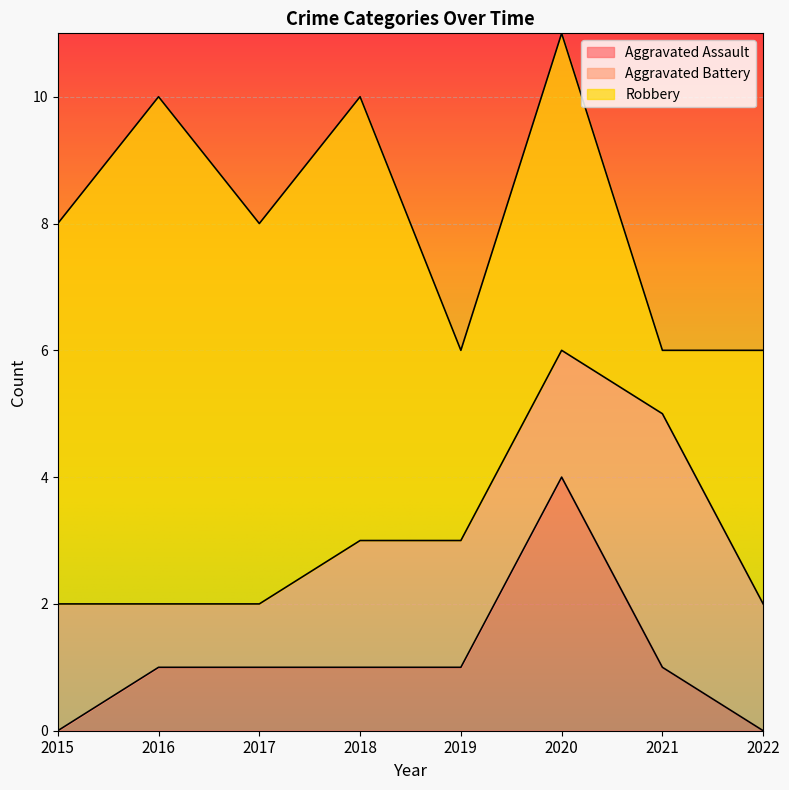

Which has a higher value, 2022 or 2021?

2021